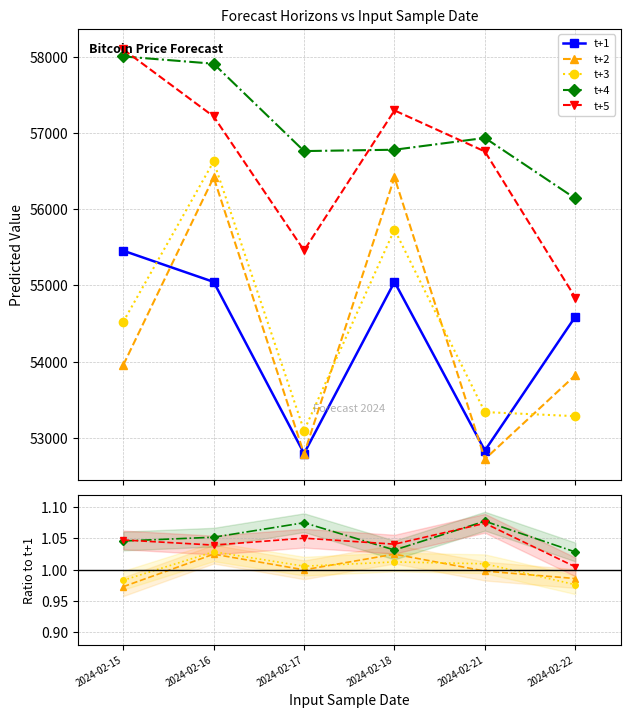

What is the difference between the second highest and minimum values in the t+3 series?

2636.3